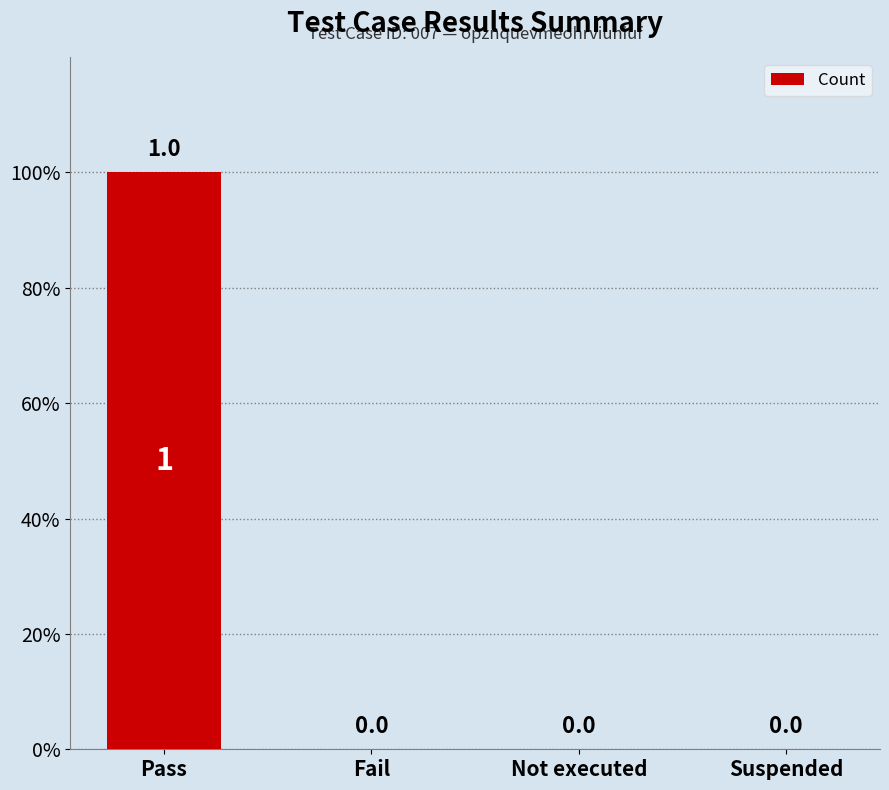

Reading left to right, list all the values displayed in this chart.

Pass=1	Fail=0	Not executed=0	Suspended=0